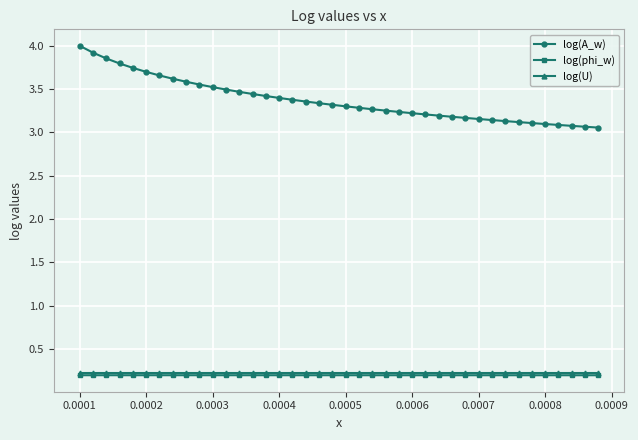

How many data points does each series have?

40